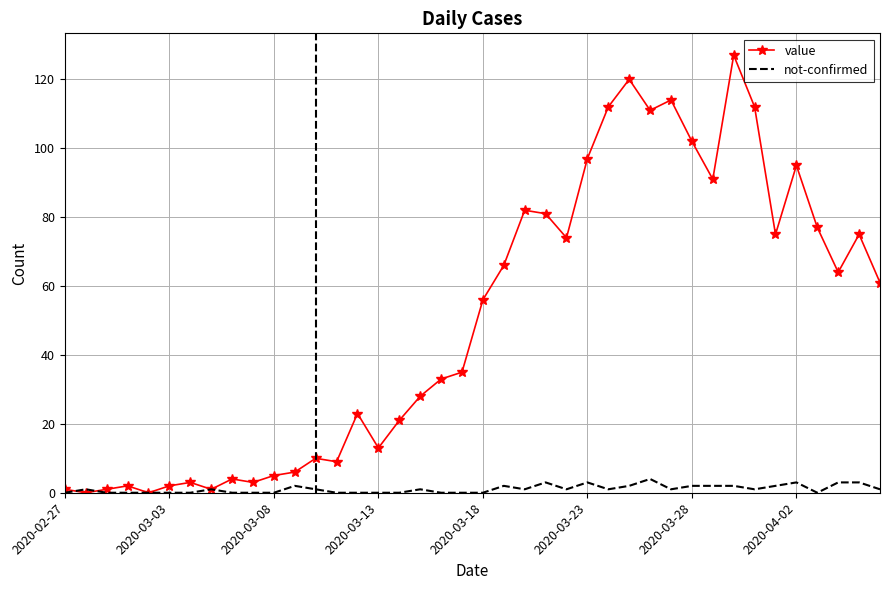

List the series in order of their peak value, lowest first.

not-confirmed, value